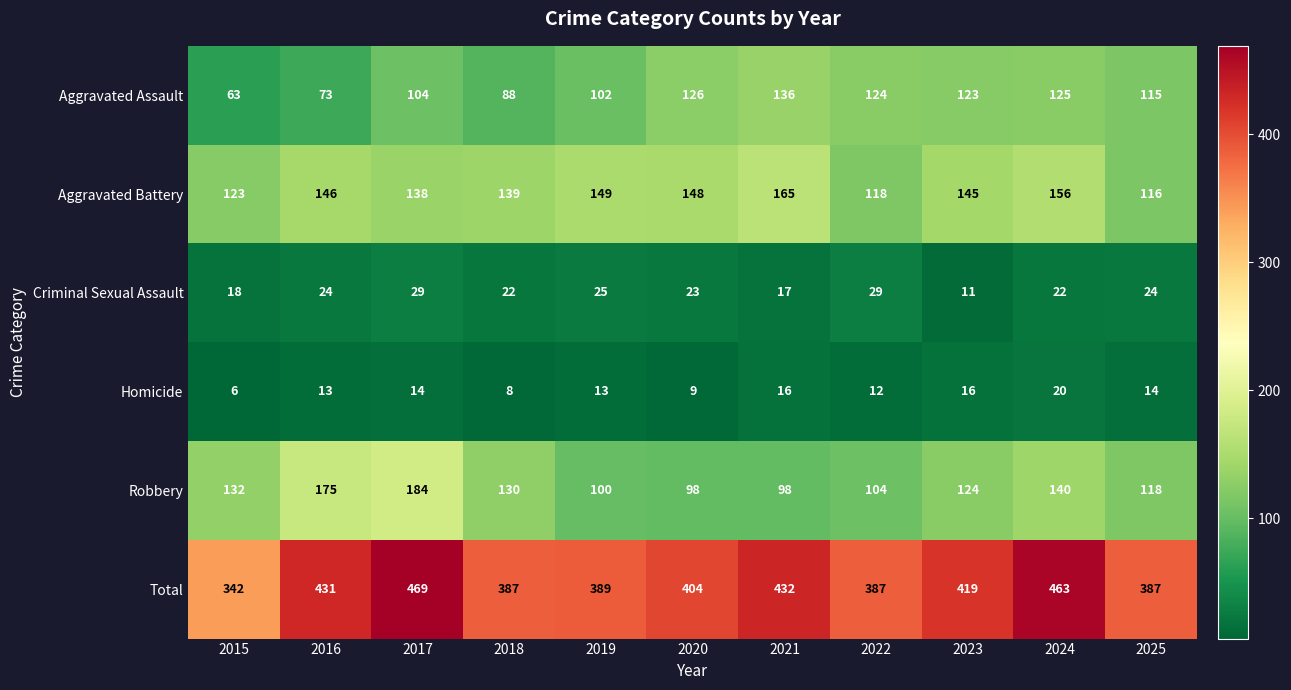

What is the difference between the second highest and second lowest values in the Total series?

76